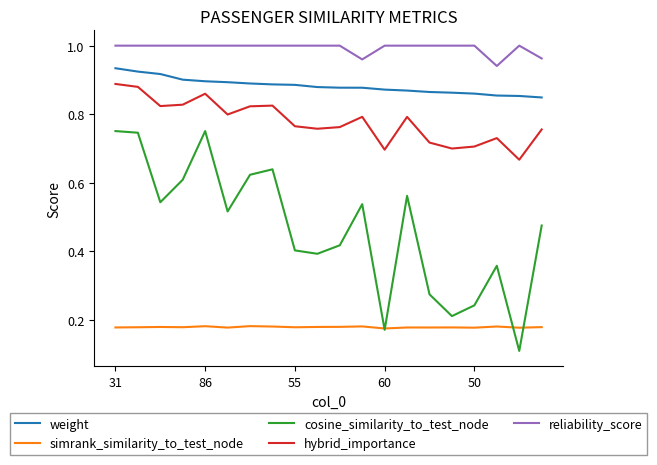

True or false: simrank_similarity_to_test_node and reliability_score intersect in this chart.

False